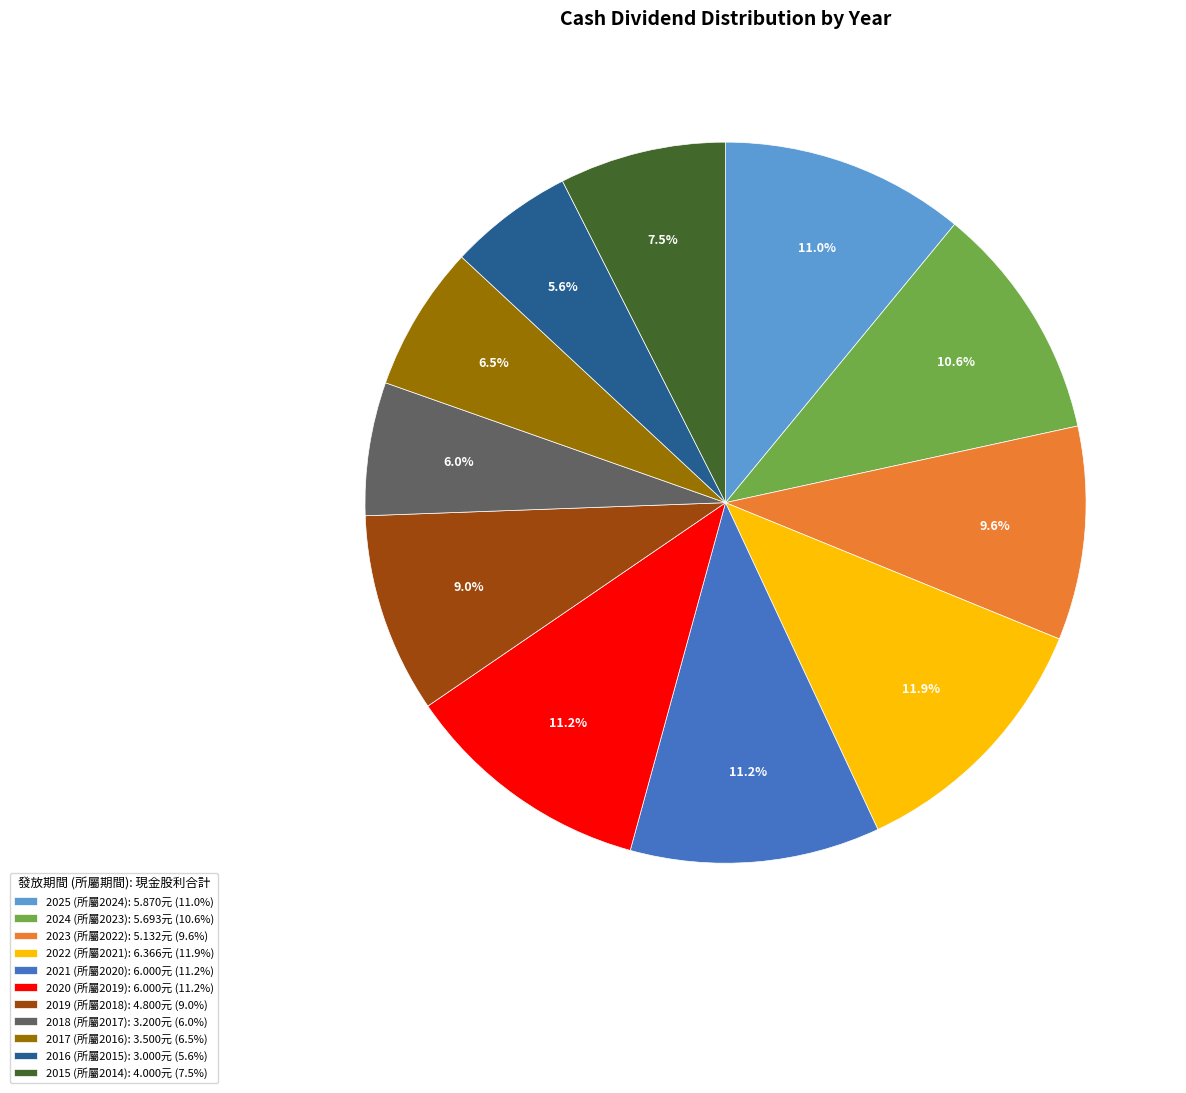

What is the largest slice in the pie chart?

2022 (所屬2021): 6.366元 (11.9%)